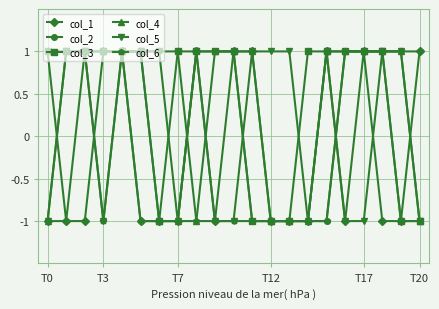

How many categories are shown in the chart?

21